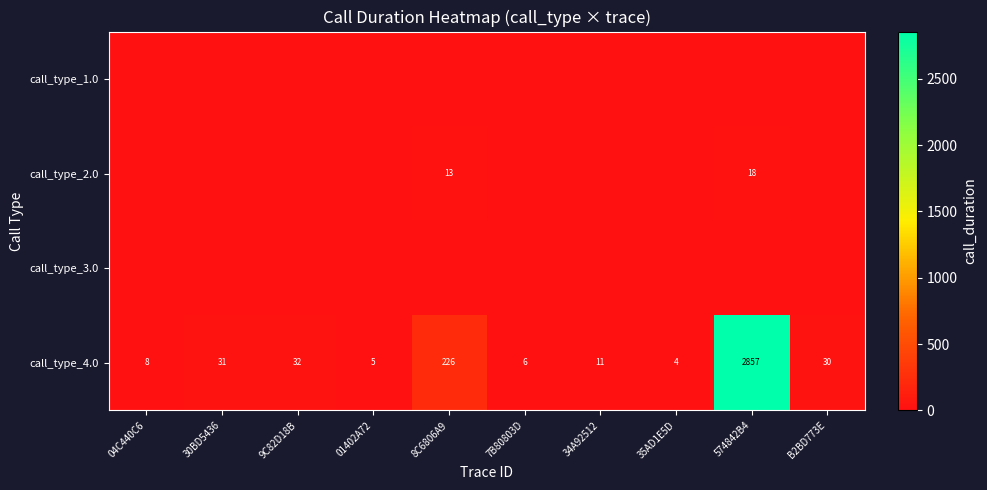

What is the difference between the highest and lowest values at 9C82D18B?

32